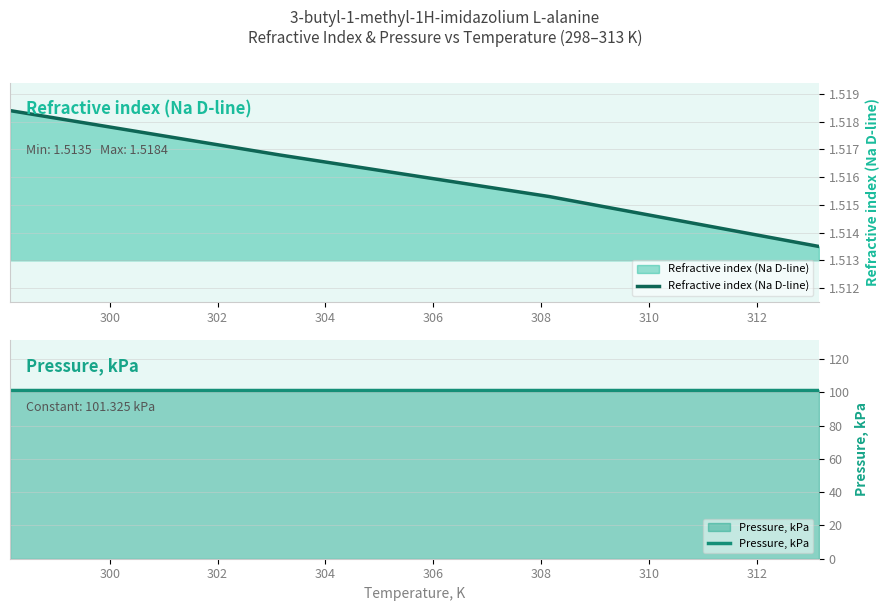

Which series has the largest range (max minus min)?

Refractive index (Na D-line)